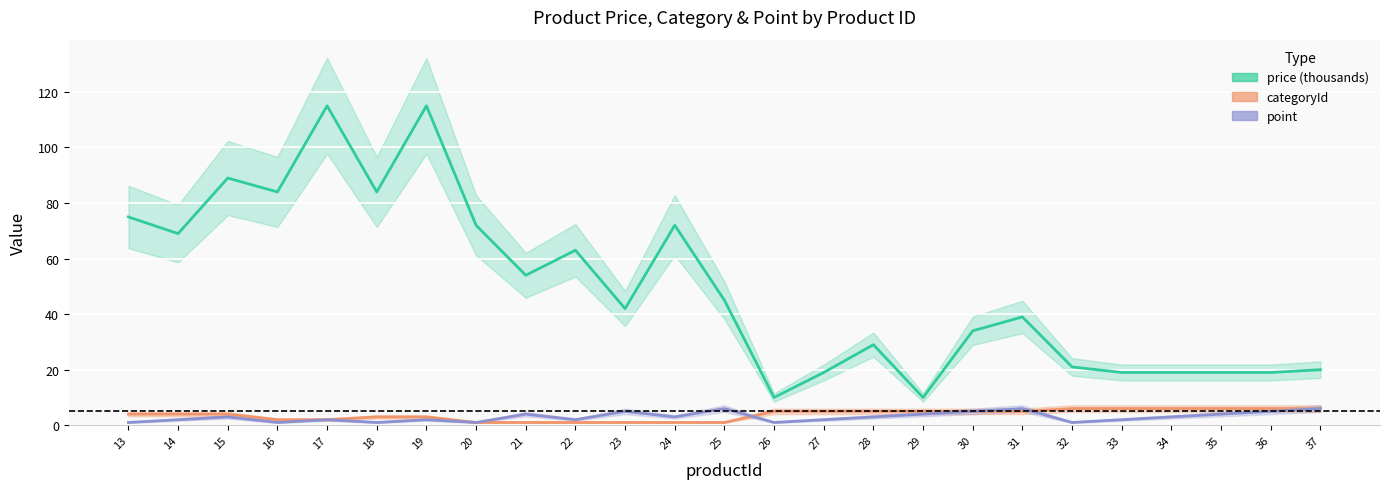

What is the lowest value of the price (thousands) series?

10